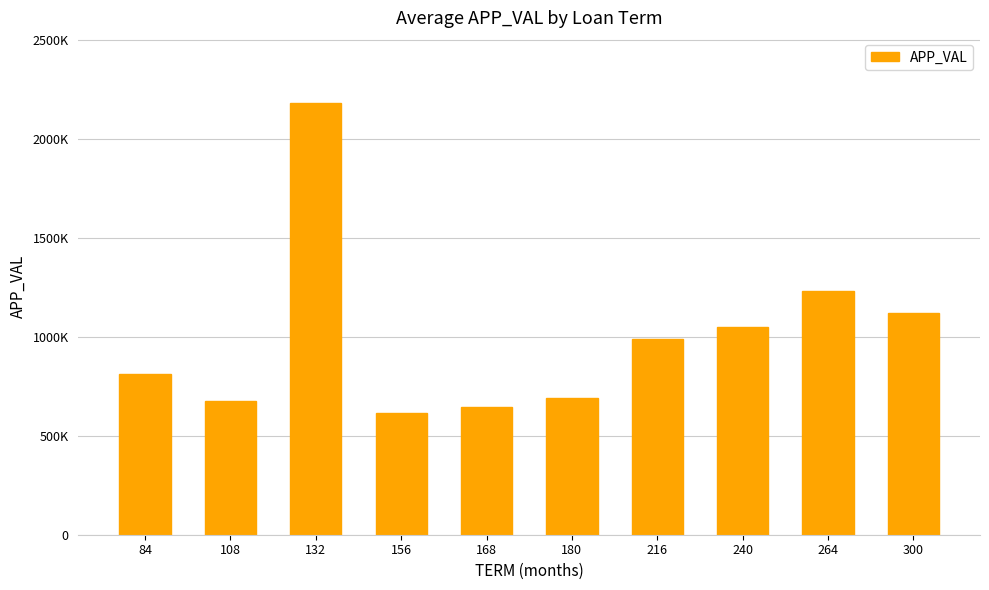

The chart shows a value of 1229402.0 at 264. True or false?

True